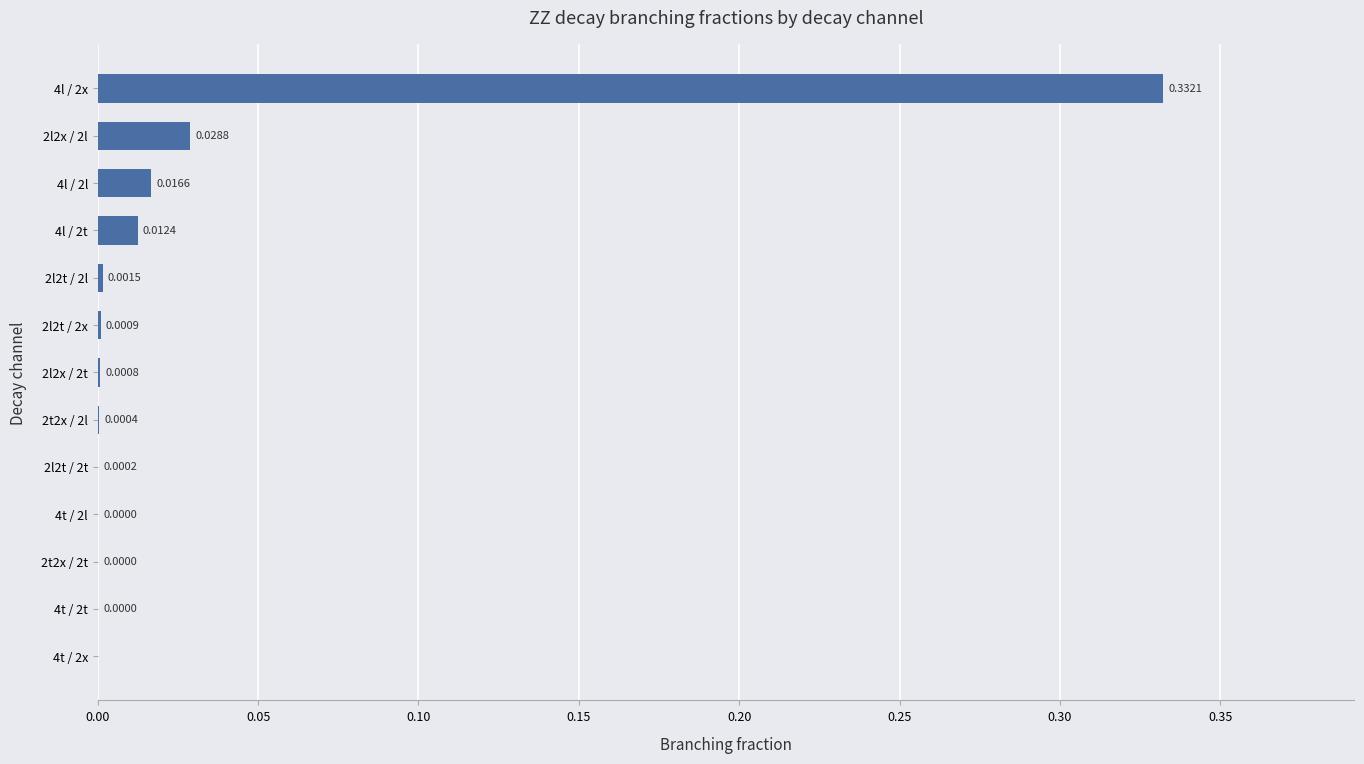

Which has a higher value, 2l2x / 2t or 2l2t / 2t?

2l2x / 2t